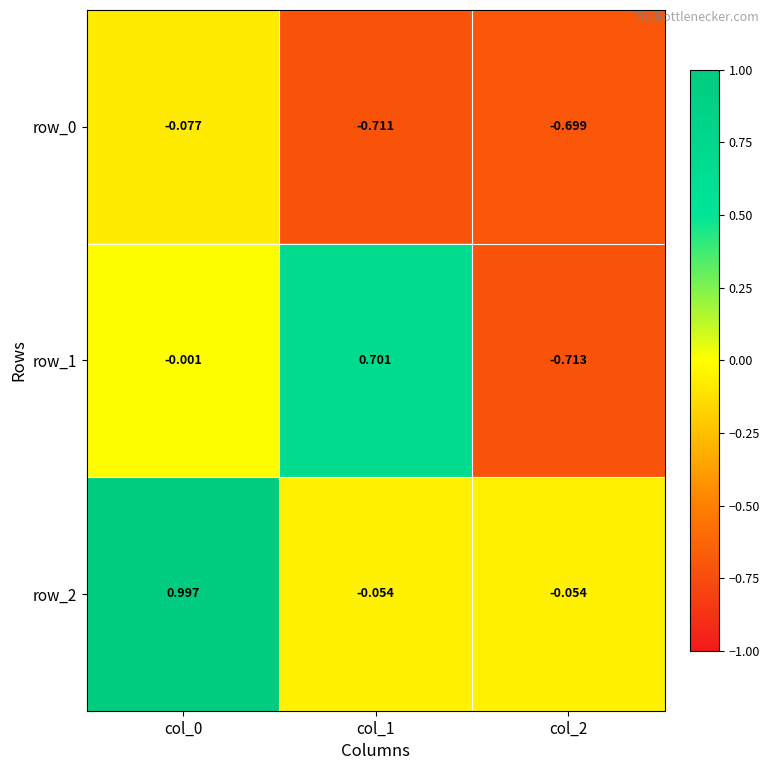

Between col_2 and col_1, which is larger?

col_2